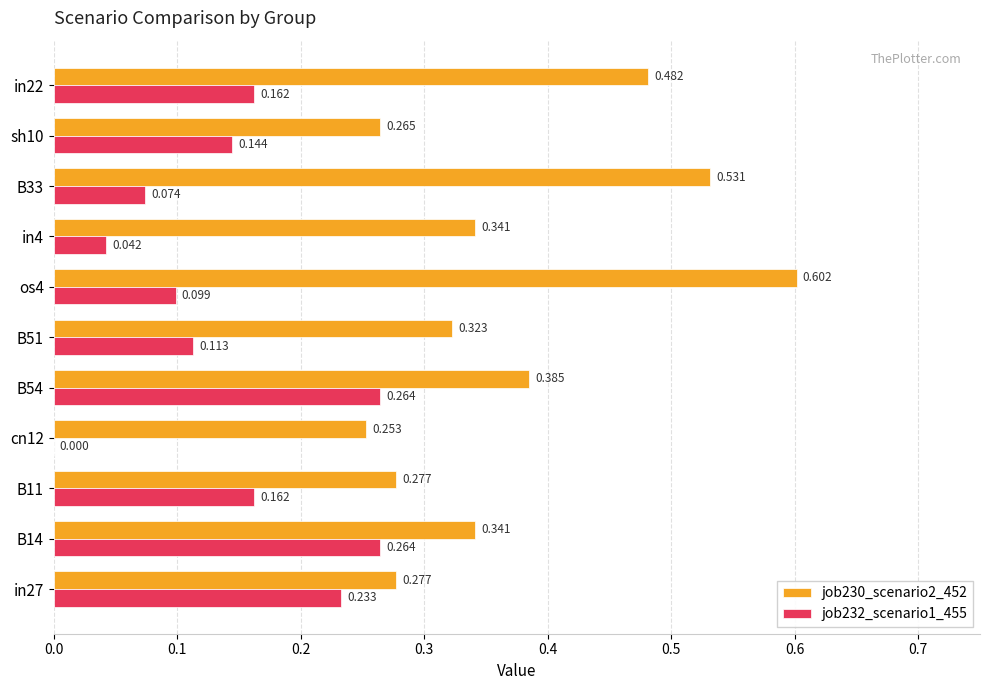

Is the value of job230_scenario2_452 at in4 greater than the value of job232_scenario1_455 at B33?

Yes